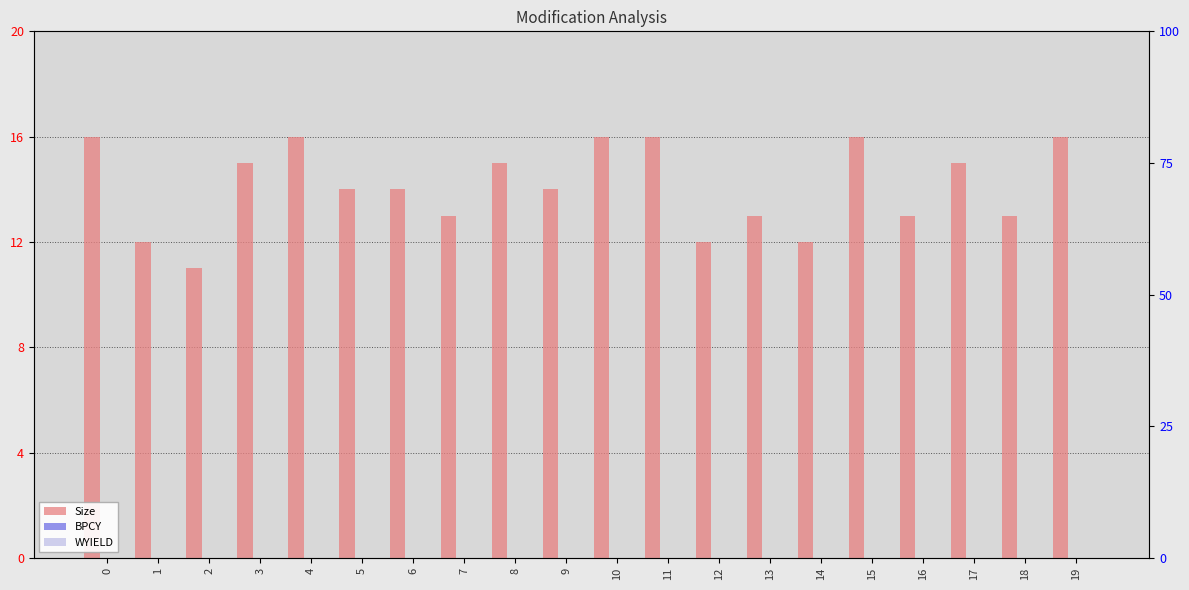

What is the sum of the Size values at 5 and 11?

30